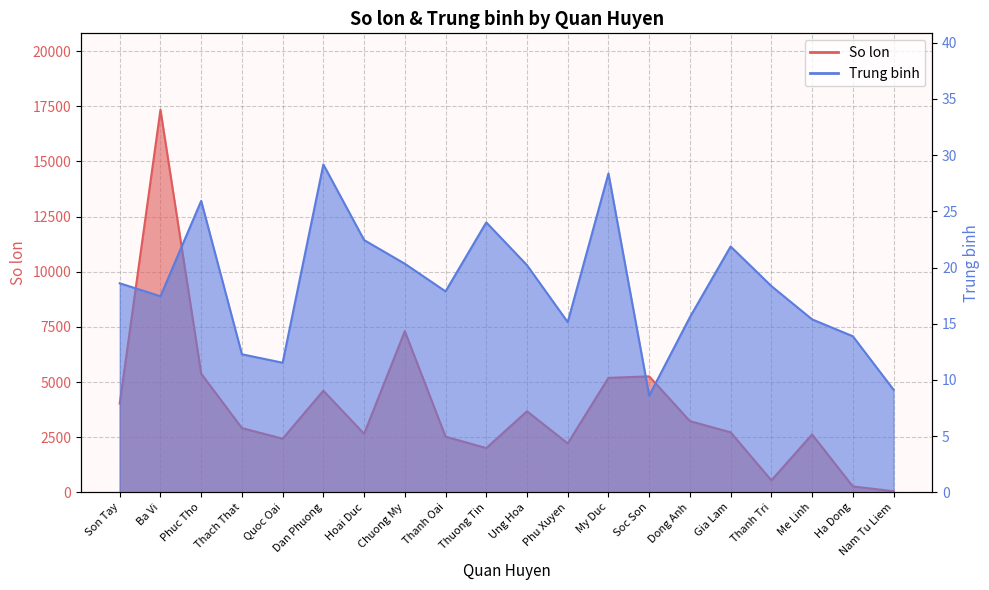

Reading left to right, extract all data points from this chart.

So lon: 4024.0	17339.0	5379.0	2911.0	2430.0	4606.0	2651.0	7304.0	2524.0	2005.0	3673.0	2217.0	5188.0	5256.0	3227.0	2719.0	541.0	2623.0	267.0	49.0
Trung binh: 18.6	17.4	25.9	12.3	11.5	29.2	22.4	20.3	17.9	24.0	20.2	15.1	28.4	8.6	15.6	21.9	18.3	15.4	13.9	9.1